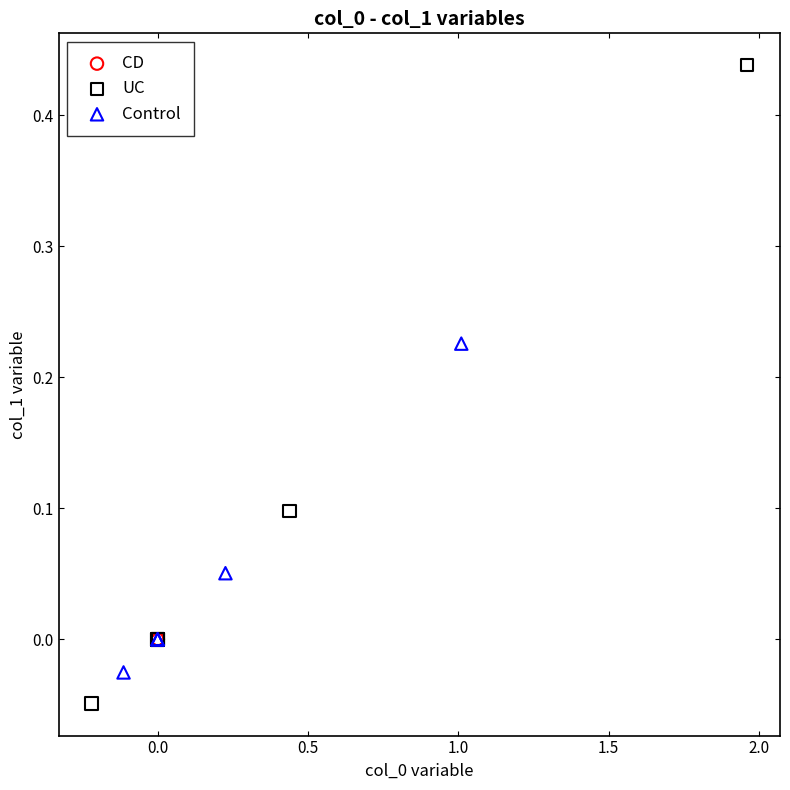

Which series has the largest Y range (max minus min)?

UC